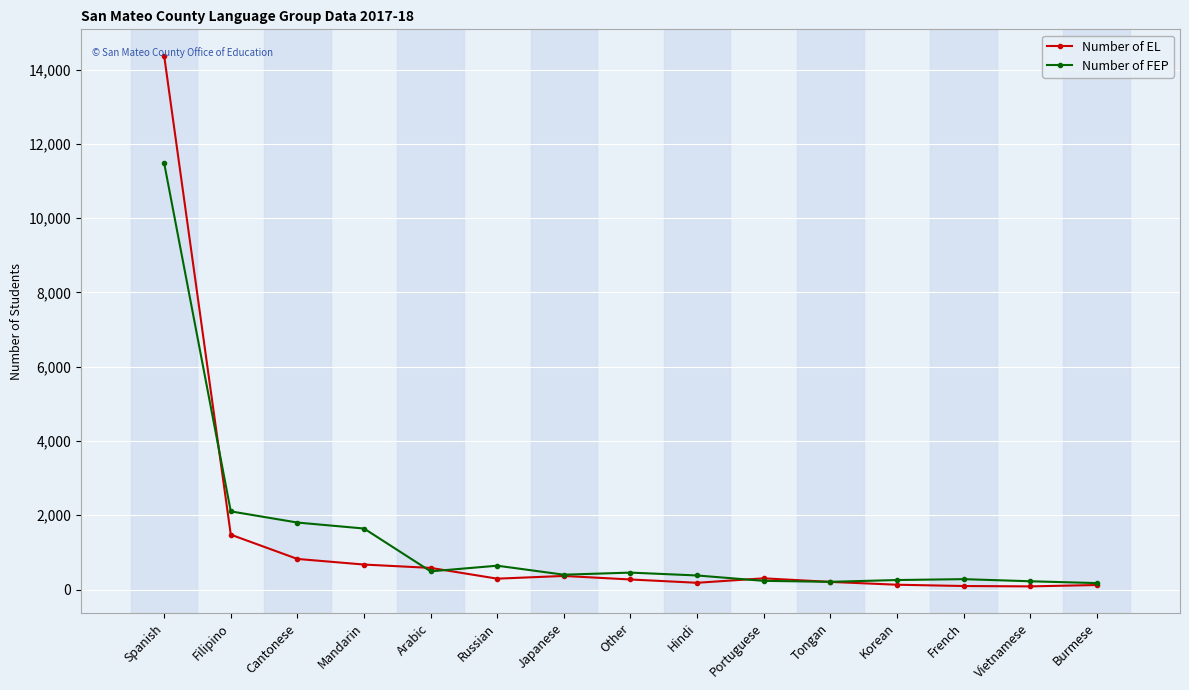

Which series has the widest spread of values?

Number of EL